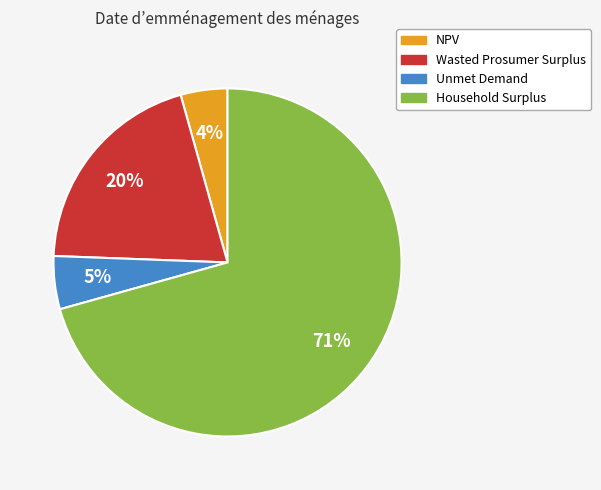

What is the largest slice in the pie chart?

Household Surplus